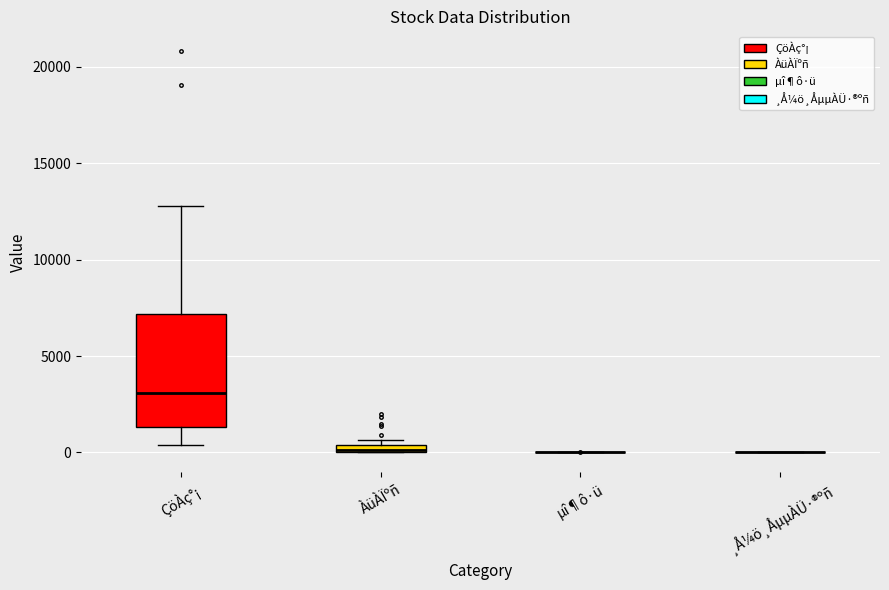

Comparing the boxes themselves (not the whiskers), which one is the tallest?

ÇöÀç°¡